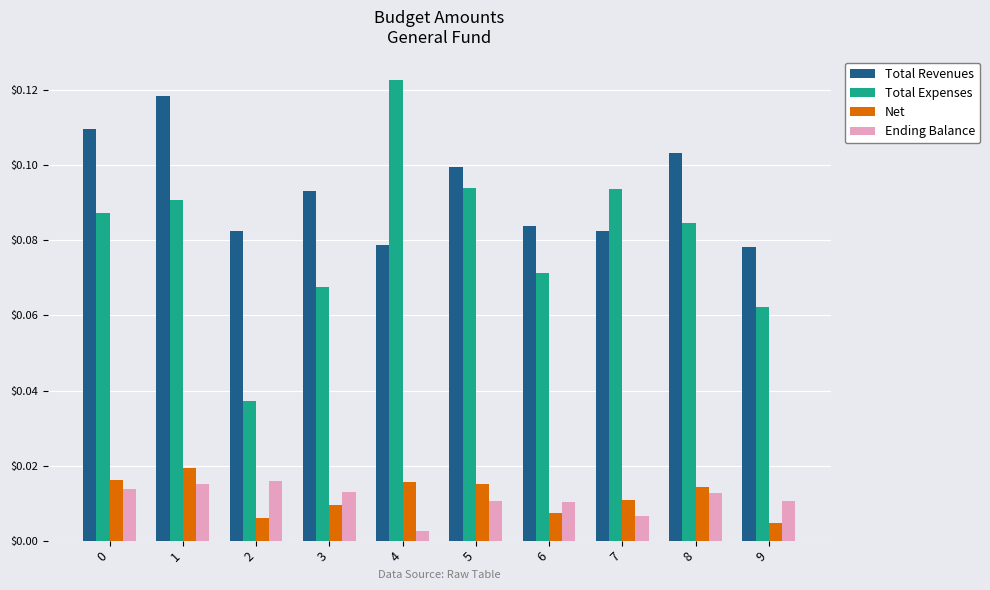

How many bars are there in each group?

4